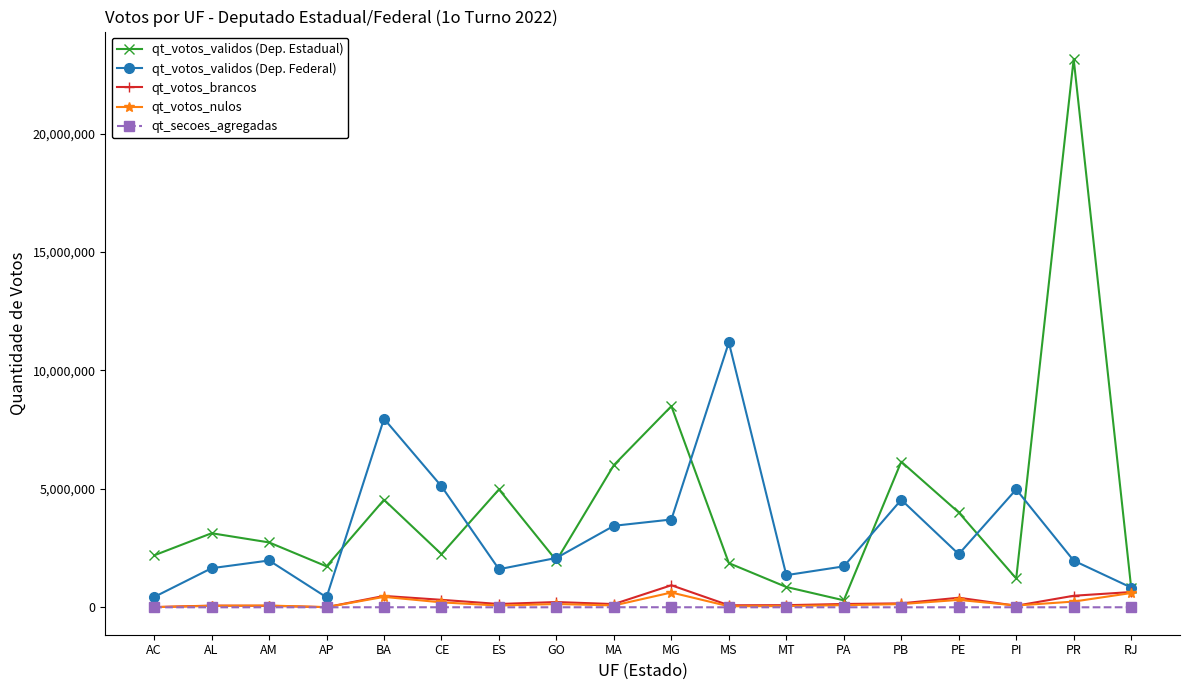

In qt_votos_validos (Dep. Estadual), how many points are higher than both neighbors (excluding endpoints)?

6